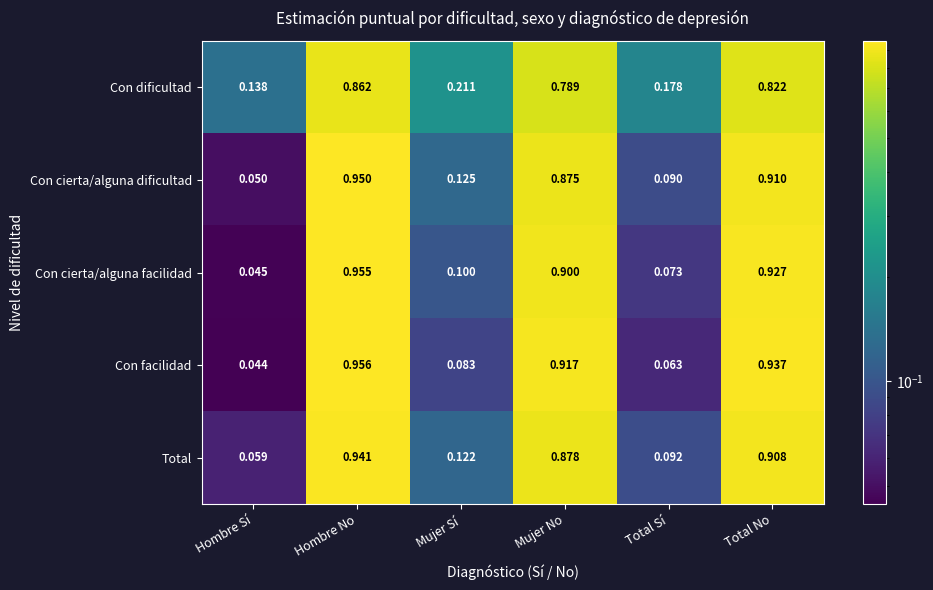

At which label does Con cierta/alguna facilidad reach its minimum?

Hombre Sí